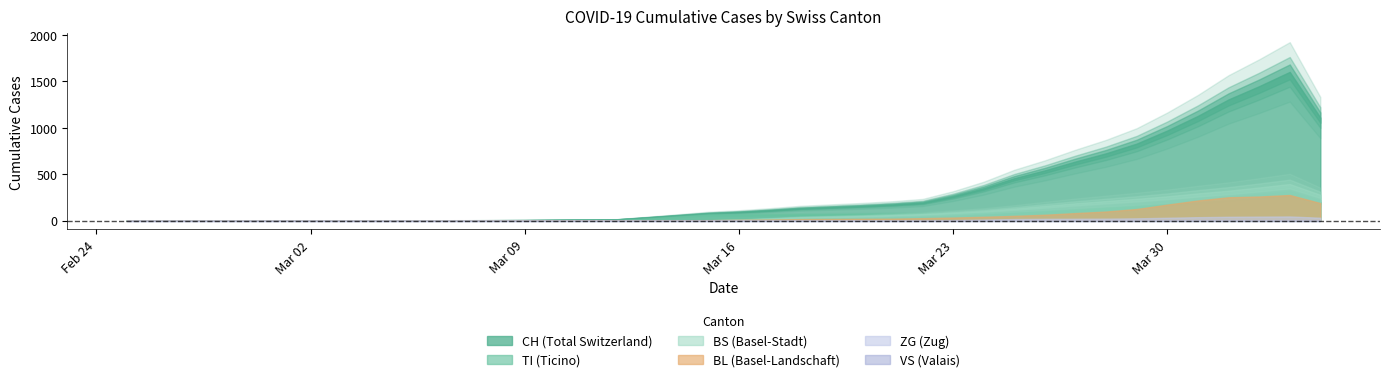

Between 32 and 38, which is larger?

38